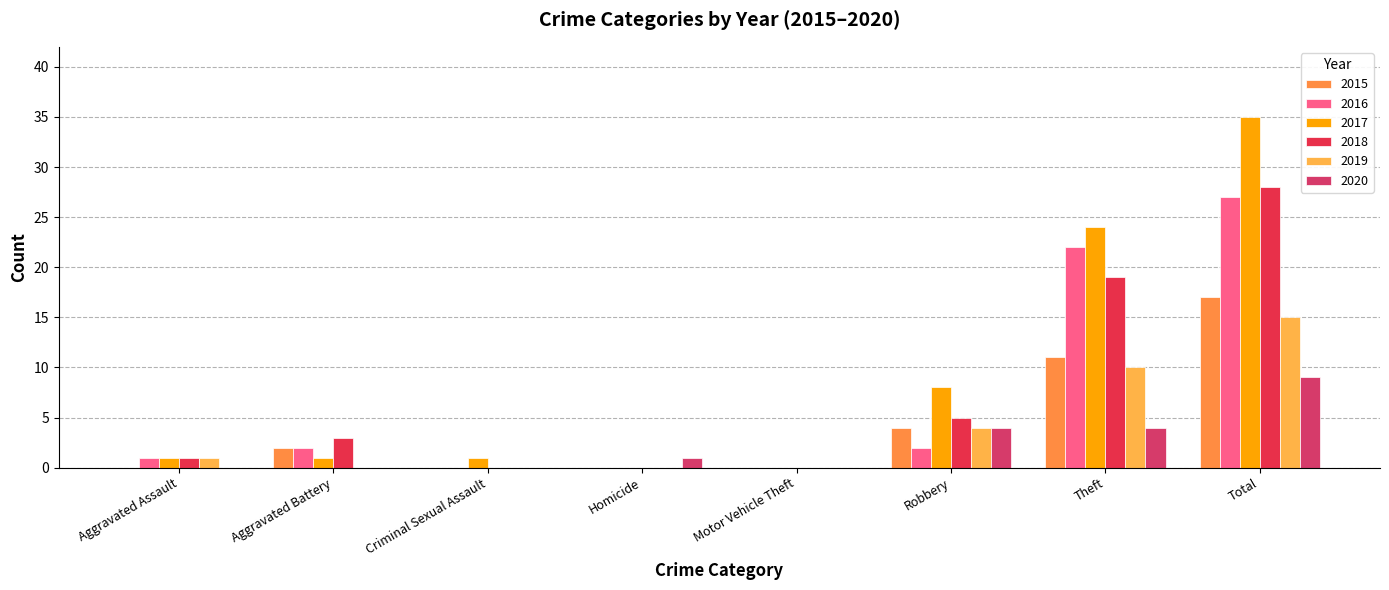

What is the label of the 3rd bar from the left?

Criminal Sexual Assault